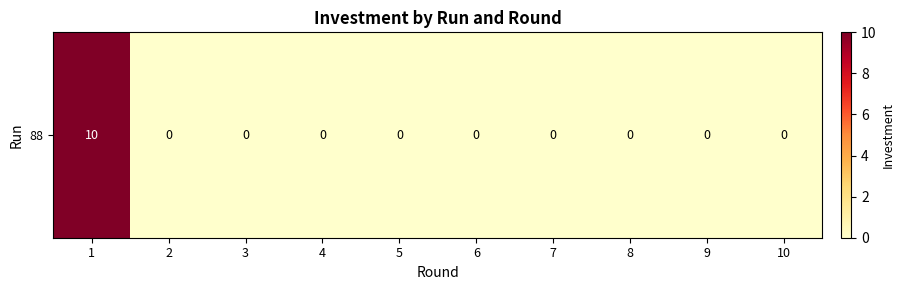

List the labels in order of value, smallest first.

2, 3, 4, 5, 6, 7, 8, 9, 10, 1